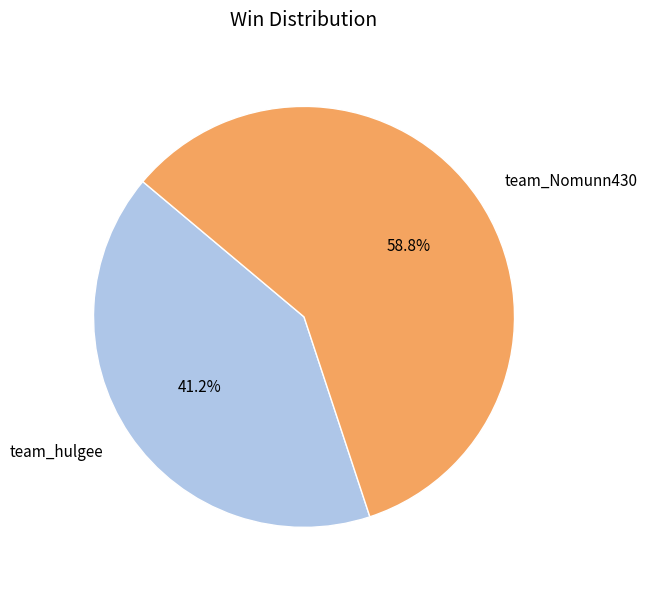

Approximately how many times larger is the value at team_Nomunn430 compared to team_hulgee?

1.4